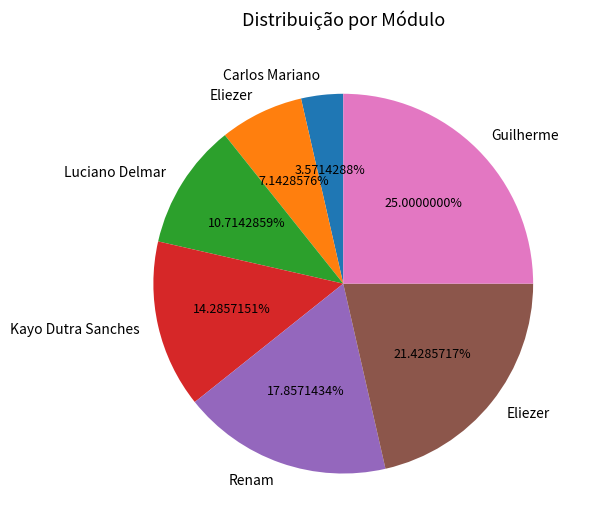

Is there any slice that represents more than half of the pie?

No